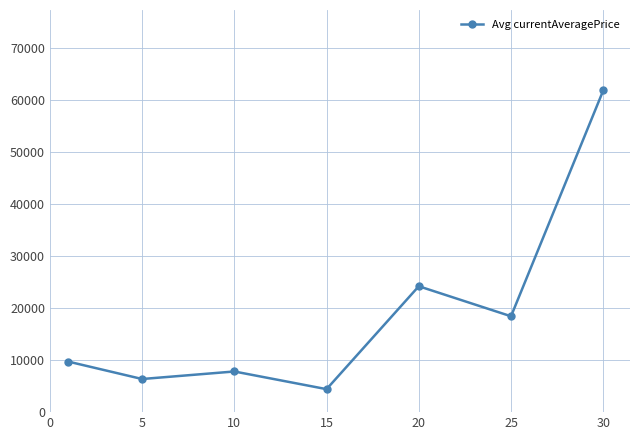

Reading left to right, what are all the values shown in this chart?

9718.1	6371.1	7818.6	4421.4	24210.7	18436.4	61870.0